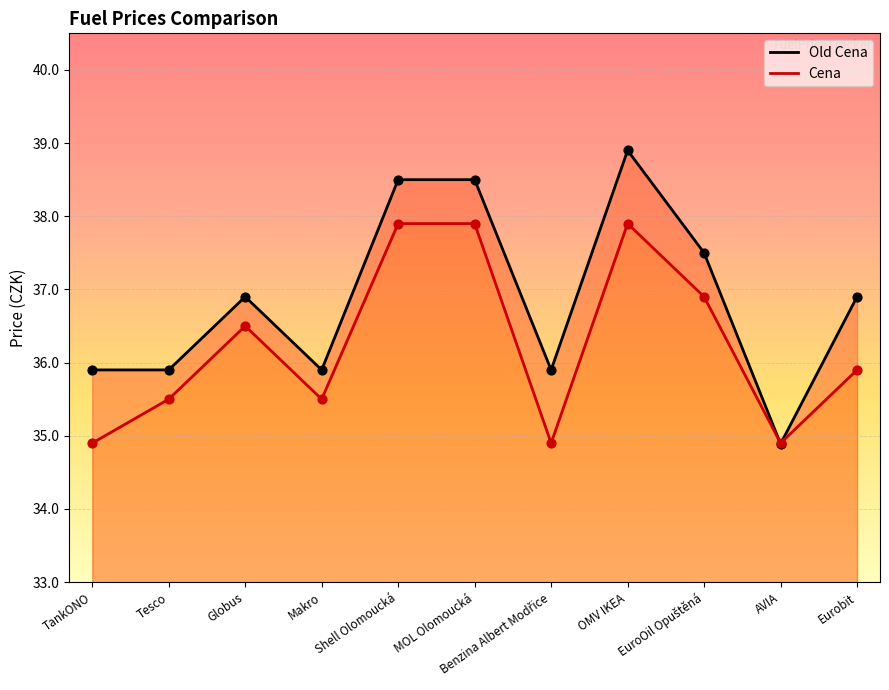

Which series reaches the maximum Y coordinate?

Old Cena